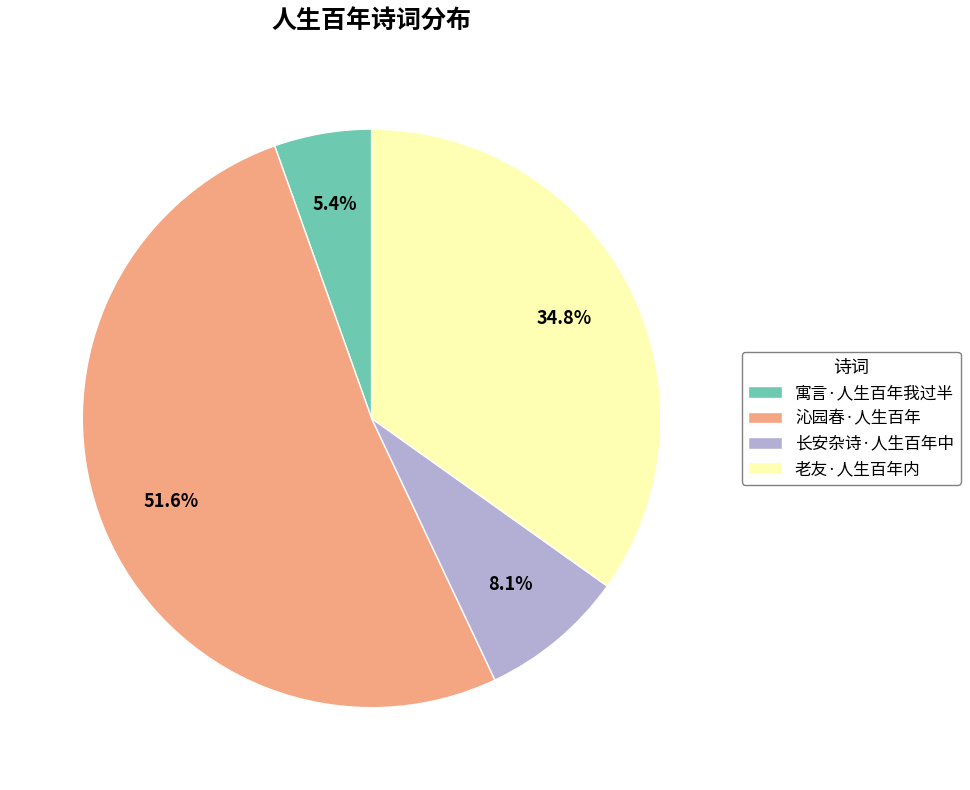

Is it true that 寓言·人生百年我过半 is 5% of the pie?

True